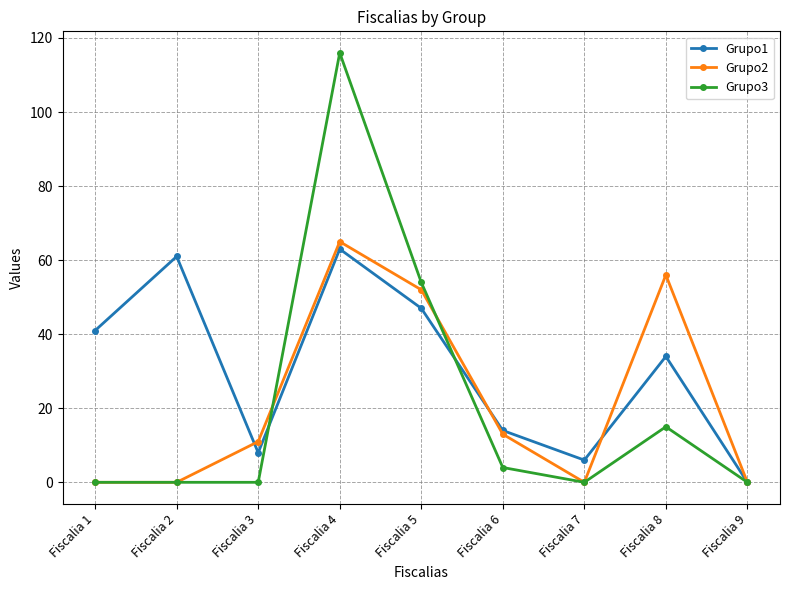

Reading left to right, what are all the values shown in this chart?

Grupo1: 41	61	8	63	47	14	6	34	0
Grupo2: 0	0	11	65	52	13	0	56	0
Grupo3: 0	0	0	116	54	4	0	15	0